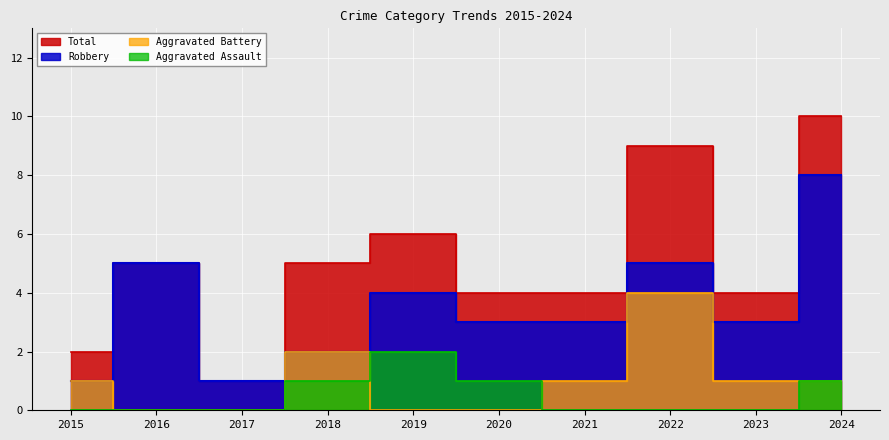

Where do Aggravated Assault and Aggravated Battery first cross each other?

2018 and 2019